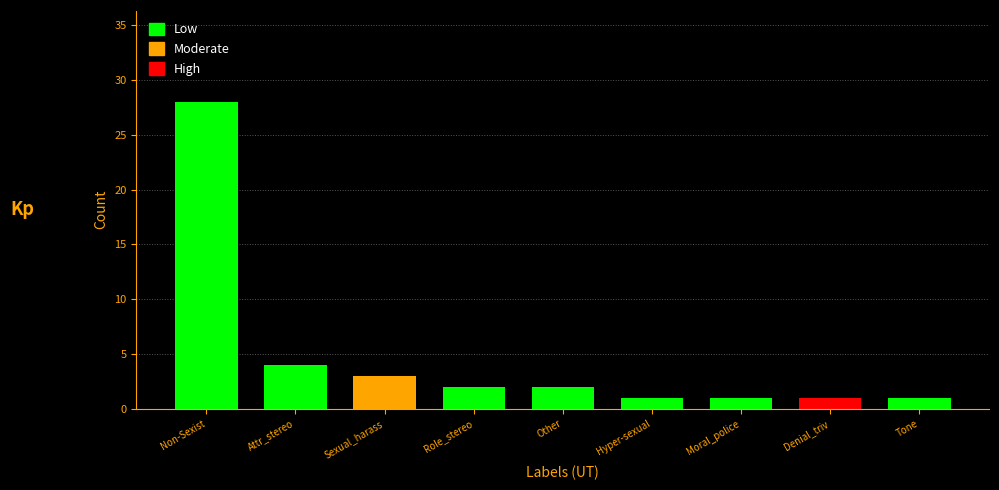

What is the ratio of the value at Attr_stereo to the value at Sexual_harass?

1.3